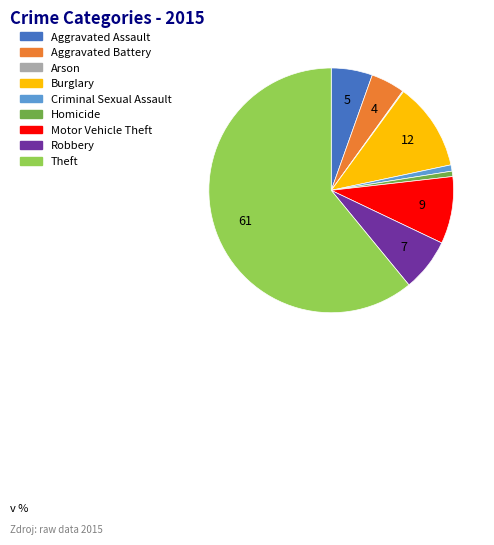

What is the largest slice in the pie chart?

Theft